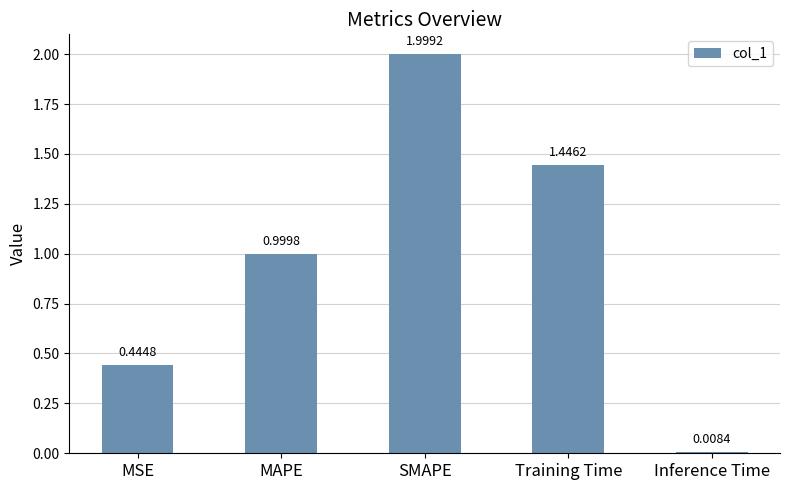

What is the greatest value displayed?

2.0